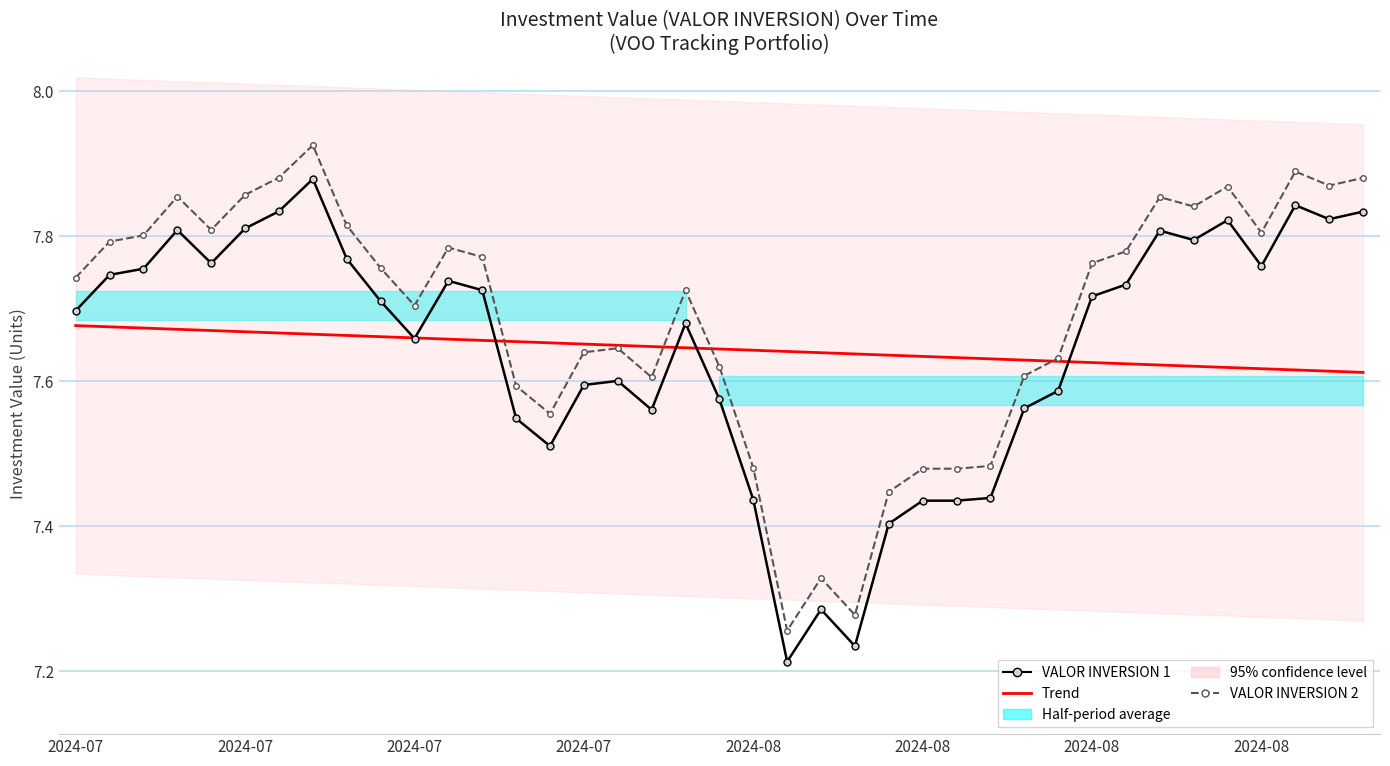

True or false: VALOR INVERSION 1 and VALOR INVERSION 2 cross at least once.

False